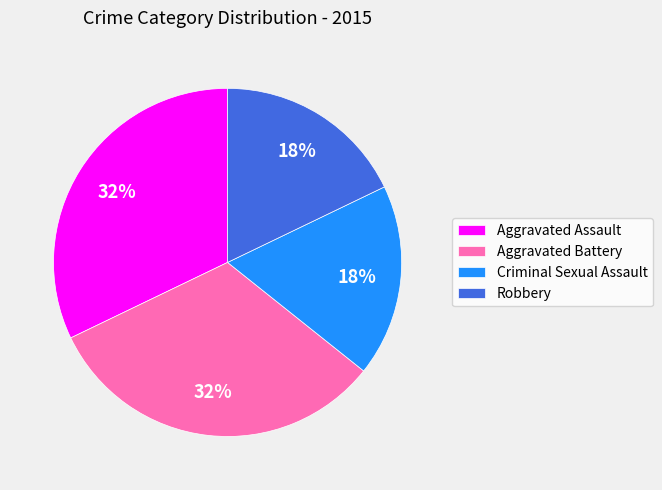

The Criminal Sexual Assault slice represents 25% of the pie. True or false?

False